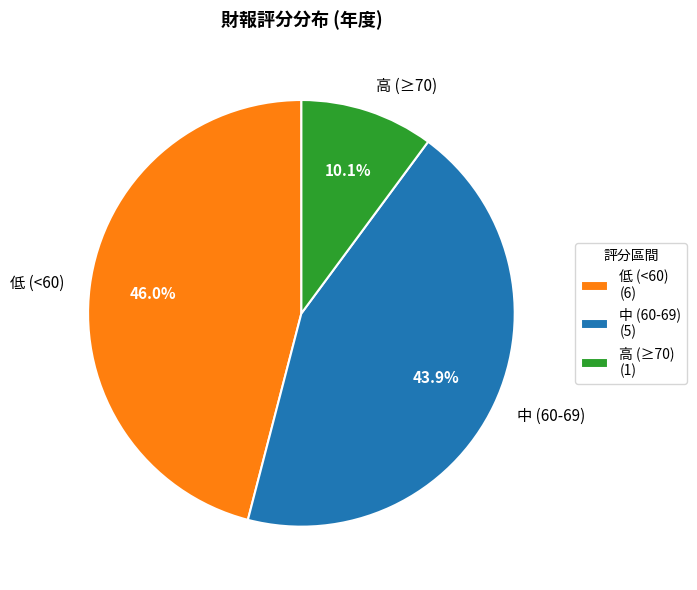

Do 低 (<60) and 高 (≥70) together represent more than half of the pie?

Yes